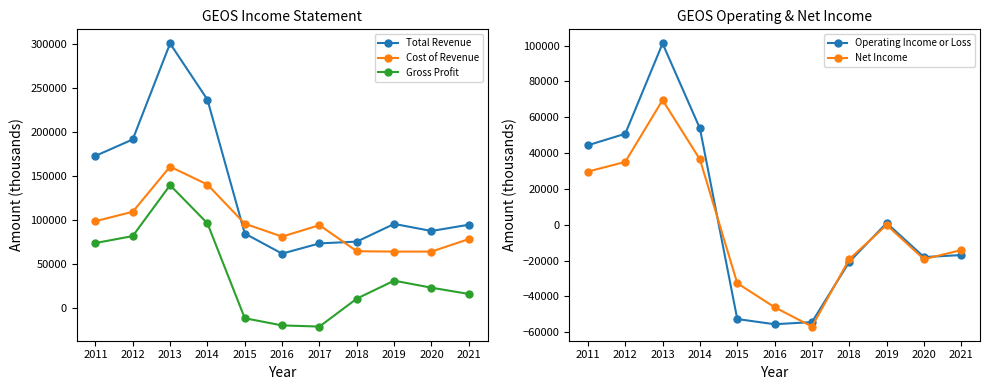

What is the value of the Total Revenue point at the 10th from the left?

87800